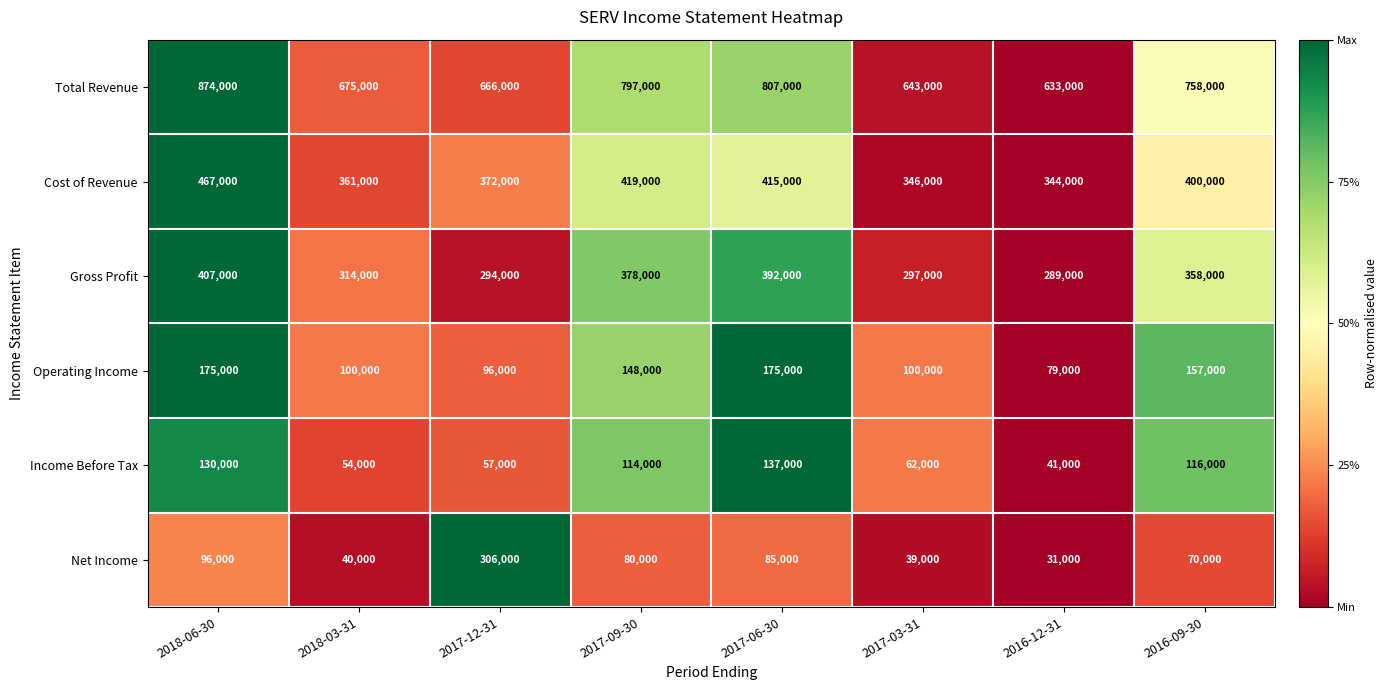

What is the spread (max minus min) of values at 2016-09-30?

688000